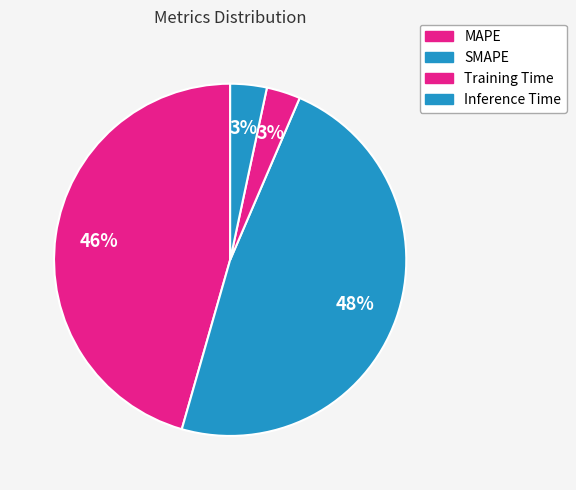

True or false: MAPE accounts for 52% of the total.

False